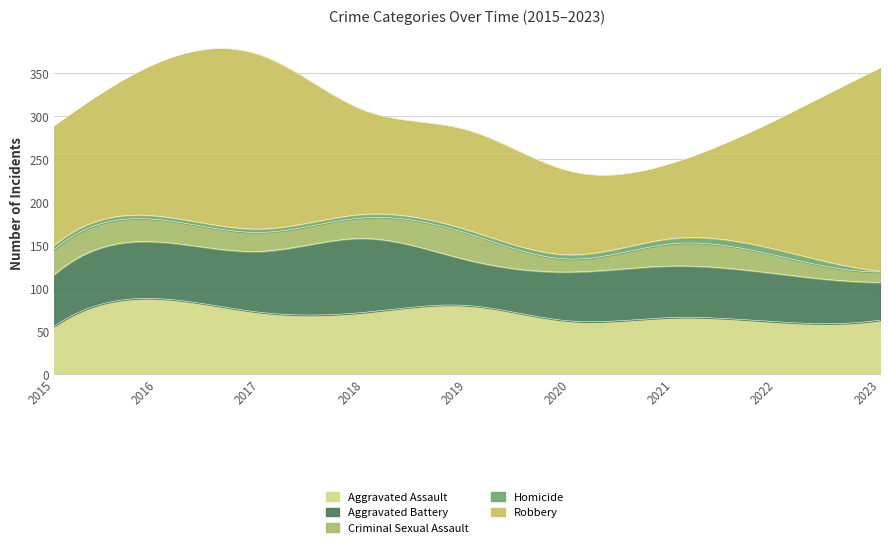

What is the average value of the Aggravated Assault series?

69